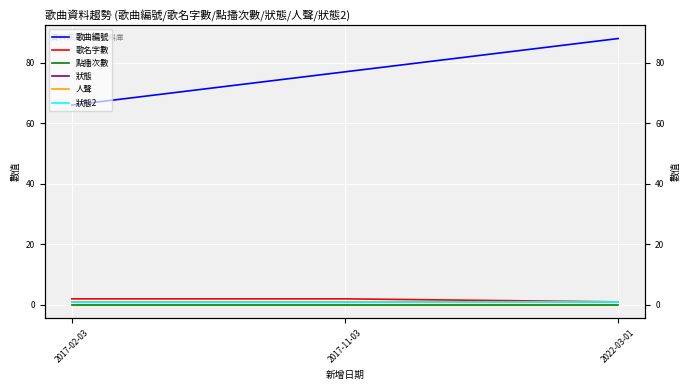

List the labels in order of 狀態 value, smallest first.

2017-02-03, 2017-11-03, 2022-03-01